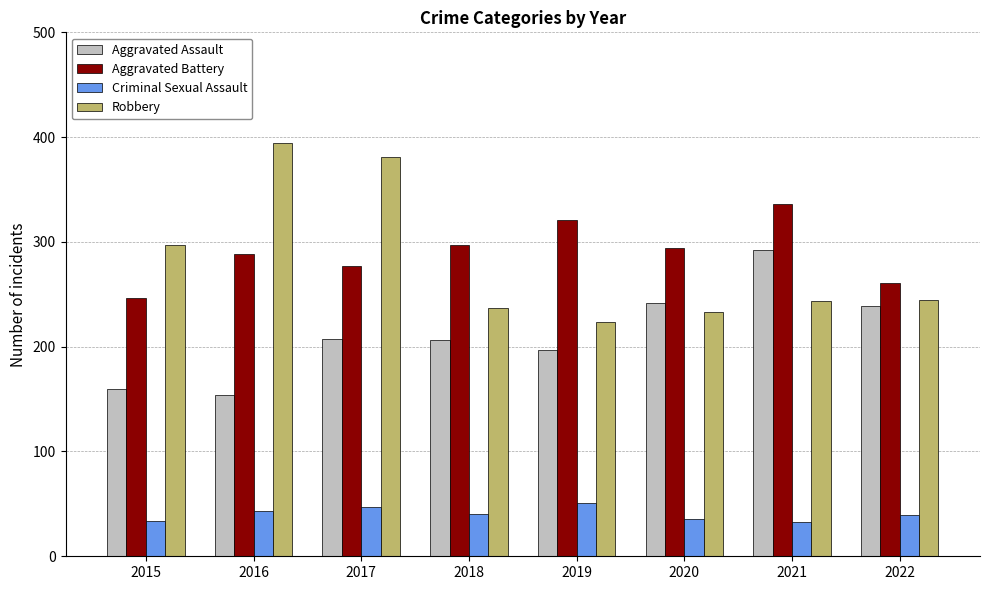

What is the lowest value of the Criminal Sexual Assault series?

33